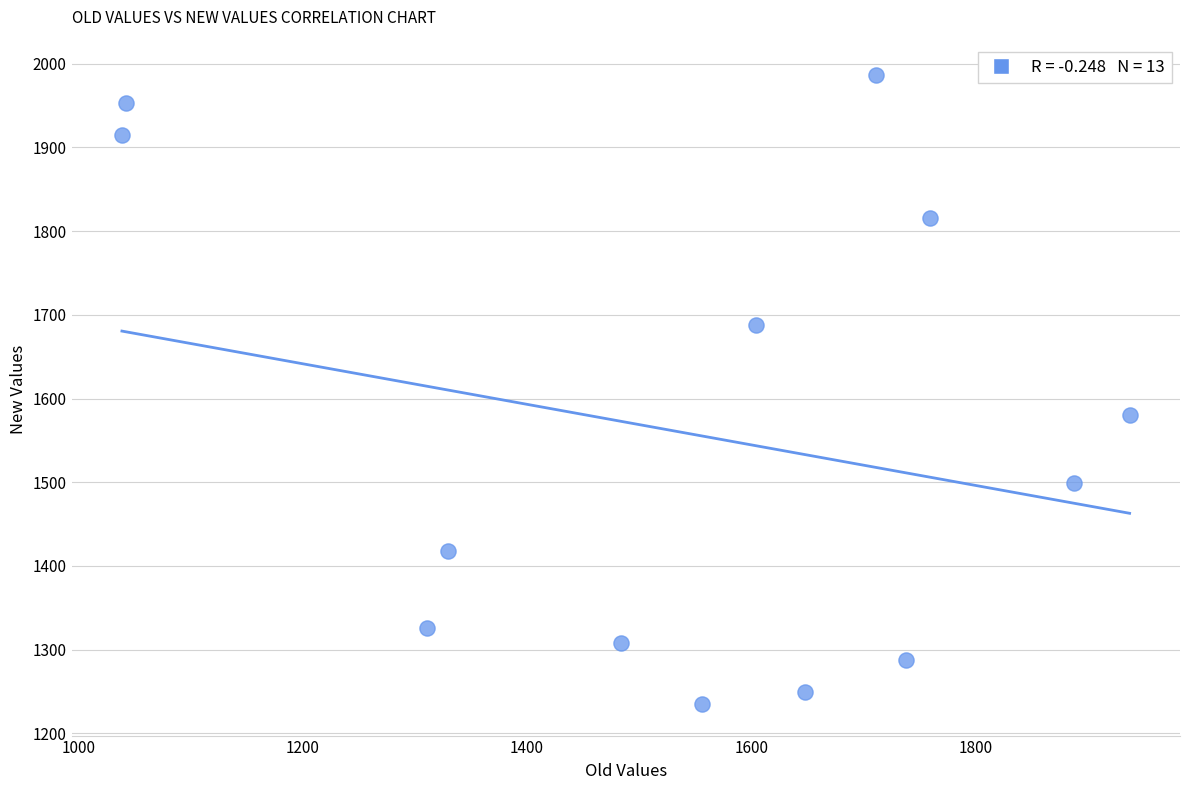

What is the range of X values (max minus min)?

898